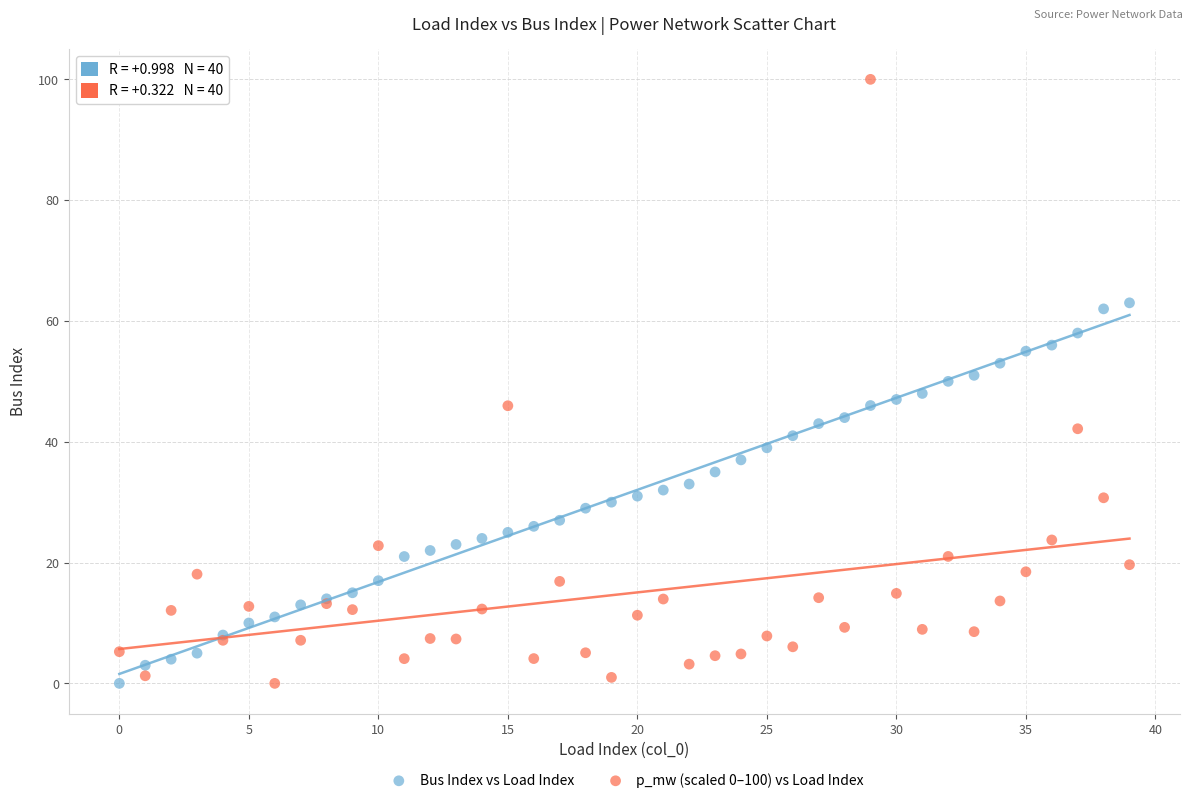

Which series has the widest spread of Y values?

p_mw (scaled 0–100) vs Load Index